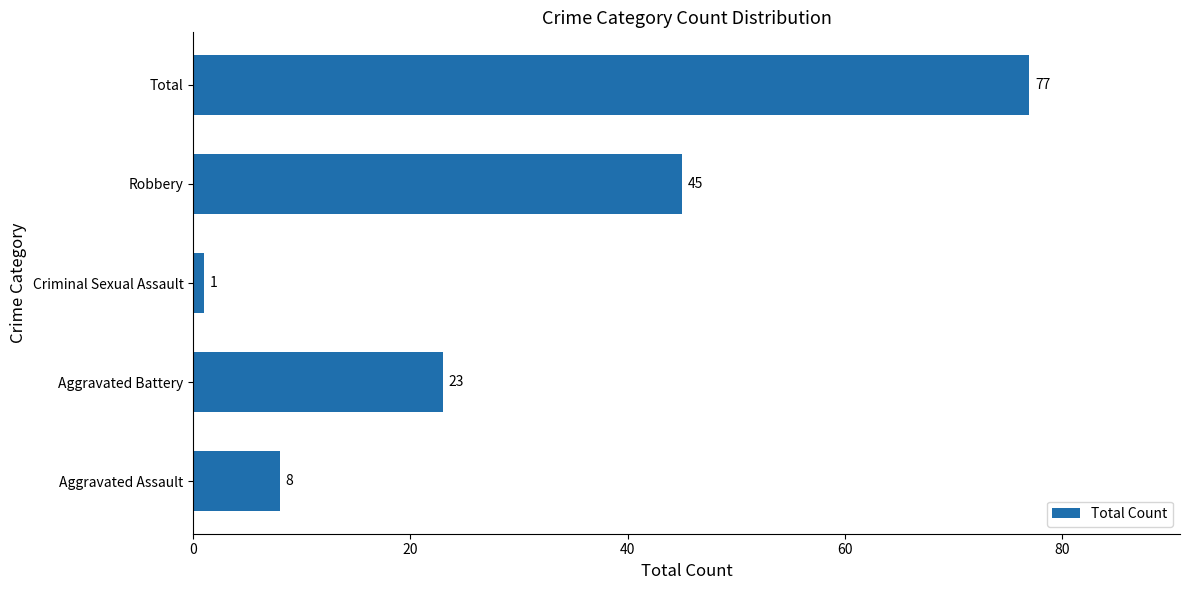

Reading top to bottom, transcribe all the data shown in this chart.

77	45	1	23	8